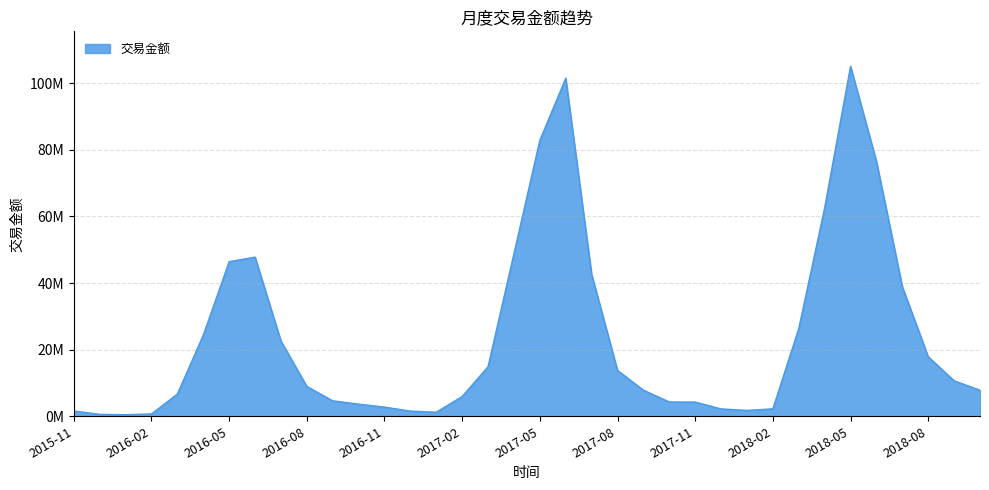

How many interior local valleys (lower than both neighbors) does the data have?

3